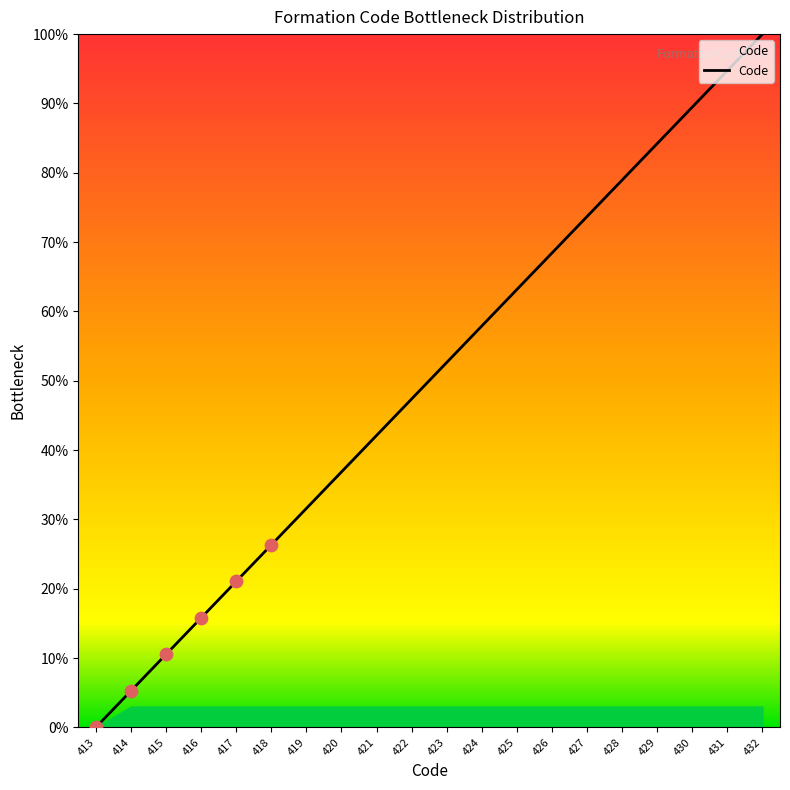

What is the ratio of the value at 428 to the value at 420?

2.1